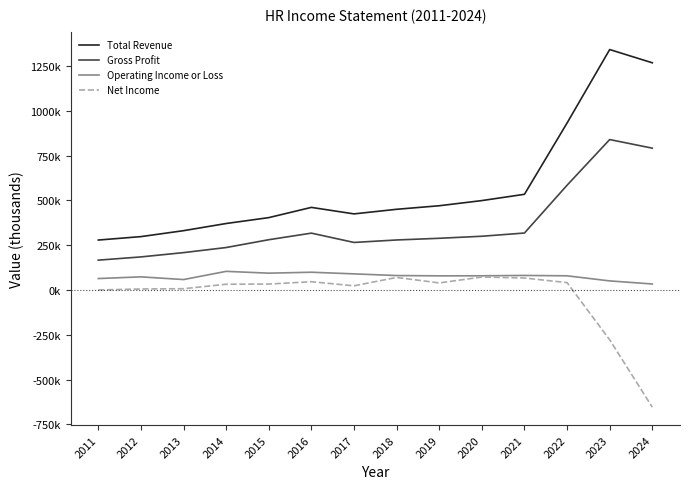

What are all the series names shown in the legend?

Total Revenue, Gross Profit, Operating Income or Loss, Net Income